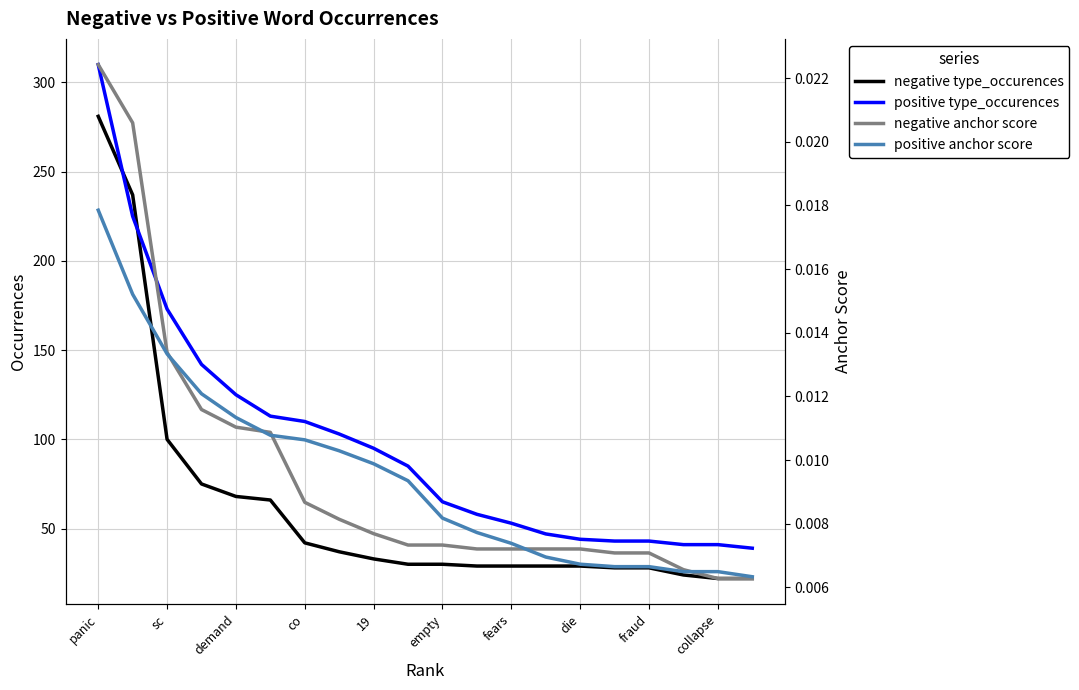

Reading right to left, extract all data points from this chart.

negative type_occurences: 22.0	22.0	24.0	28.0	28.0	29.0	29.0	29.0	29.0	30.0	30.0	33.0	37.0	42.0	66.0	68.0	75.0	100.0	237.0	281.0
positive type_occurences: 39.0	41.0	41.0	43.0	43.0	44.0	47.0	53.0	58.0	65.0	85.0	95.0	103.0	110.0	113.0	125.0	142.0	173.0	225.0	310.0
negative anchor score: 0.0	0.0	0.0	0.0	0.0	0.0	0.0	0.0	0.0	0.0	0.0	0.0	0.0	0.0	0.0	0.0	0.0	0.0	0.0	0.0
positive anchor score: 0.0	0.0	0.0	0.0	0.0	0.0	0.0	0.0	0.0	0.0	0.0	0.0	0.0	0.0	0.0	0.0	0.0	0.0	0.0	0.0